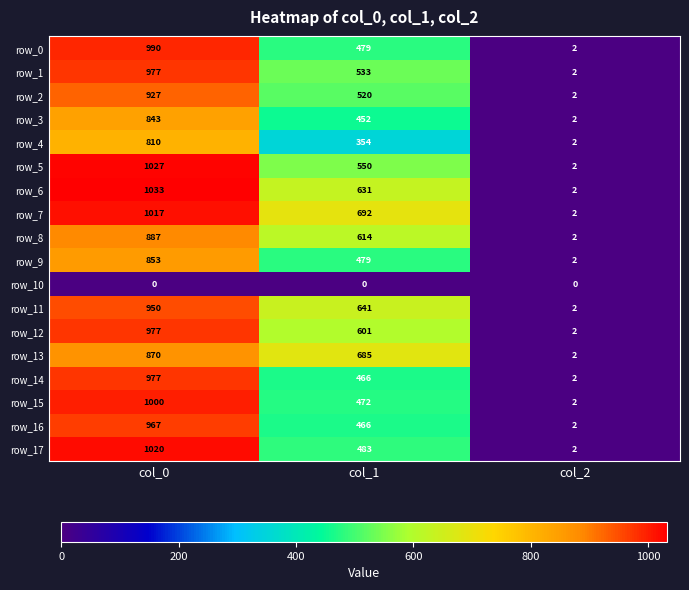

List the labels in order of row_16 value, largest first.

col_0, col_1, col_2